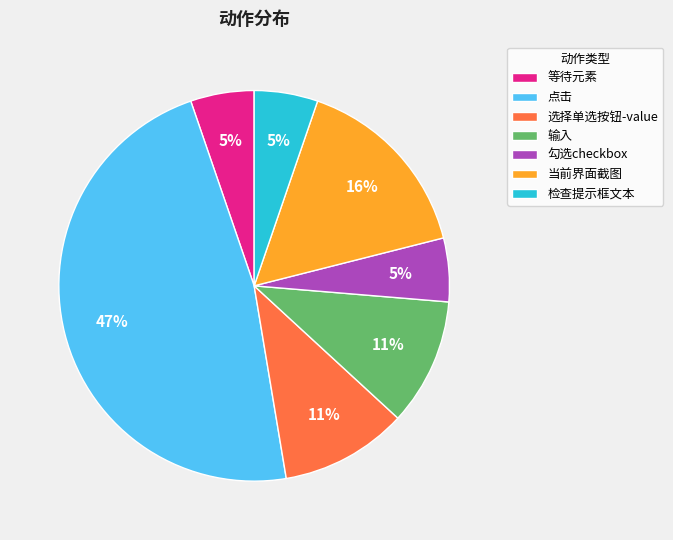

What is the ratio of the value at 选择单选按钮-value to the value at 输入?

1.0